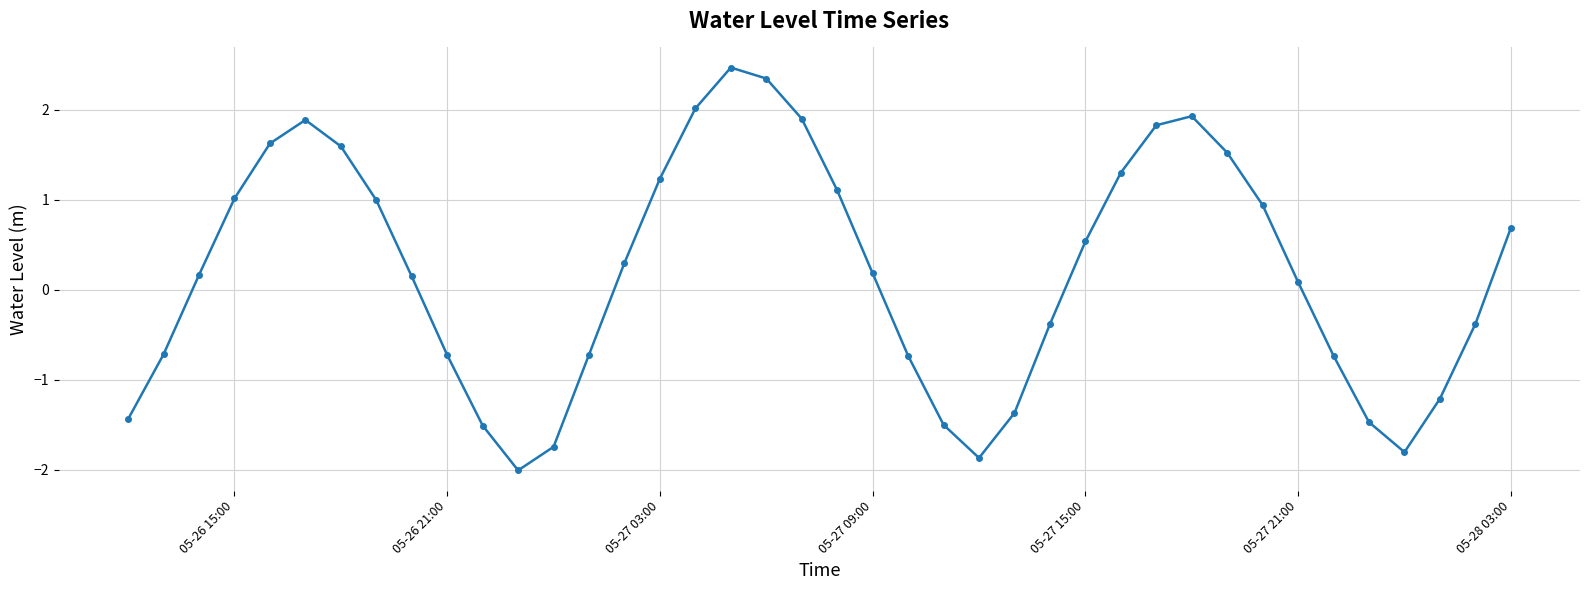

What is the difference between the maximum and minimum values?

4.5